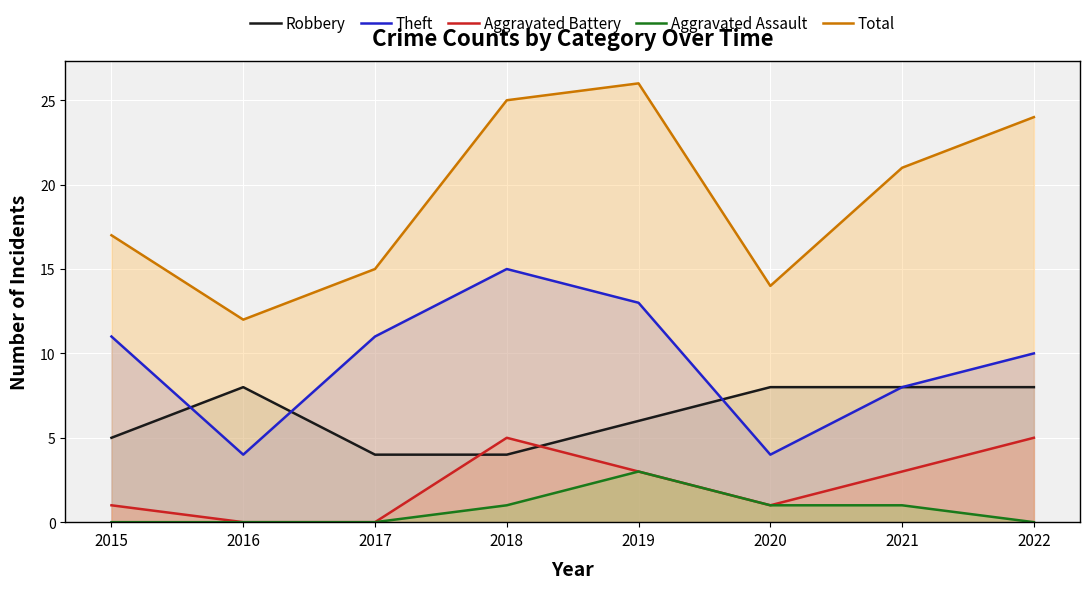

At how many categories does at least one series exceed 9?

8